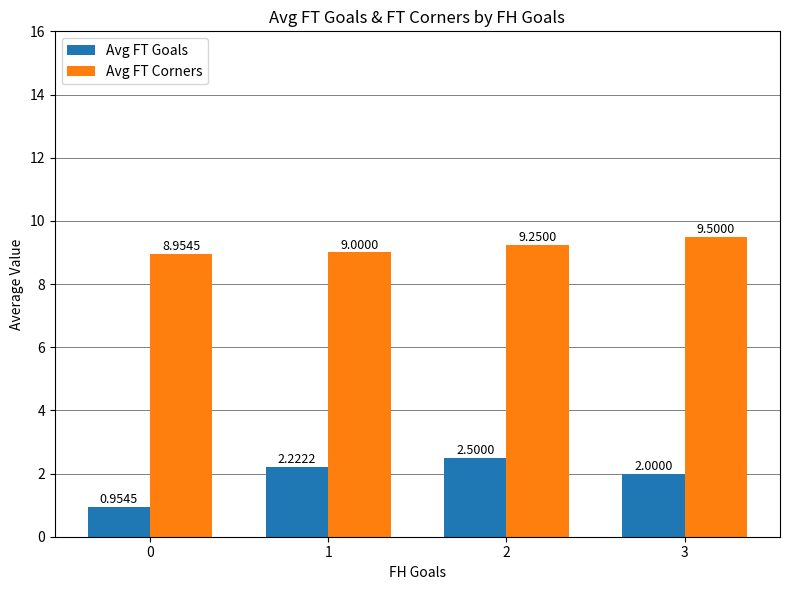

Between 1 and 2, which series saw the biggest shift?

Avg FT Goals